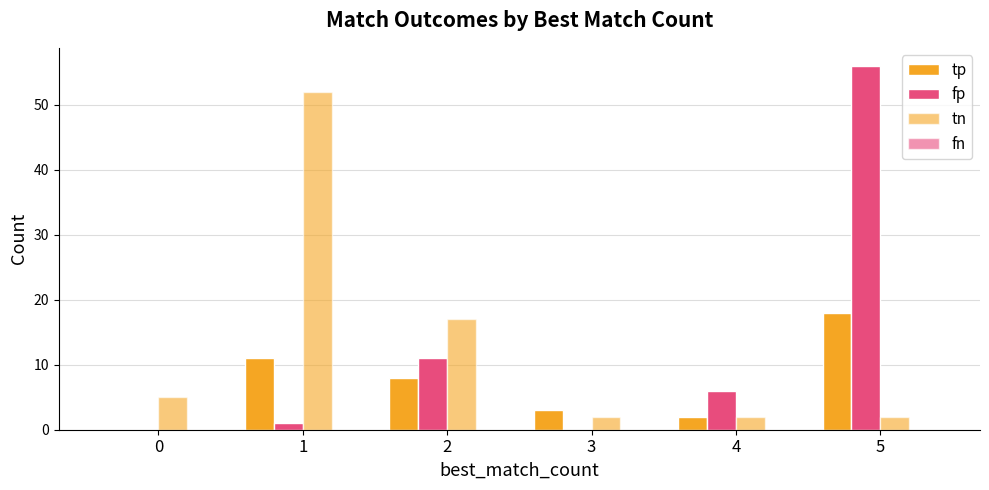

Rank the categories by fp value from highest to lowest.

5, 2, 4, 1, 0, 3